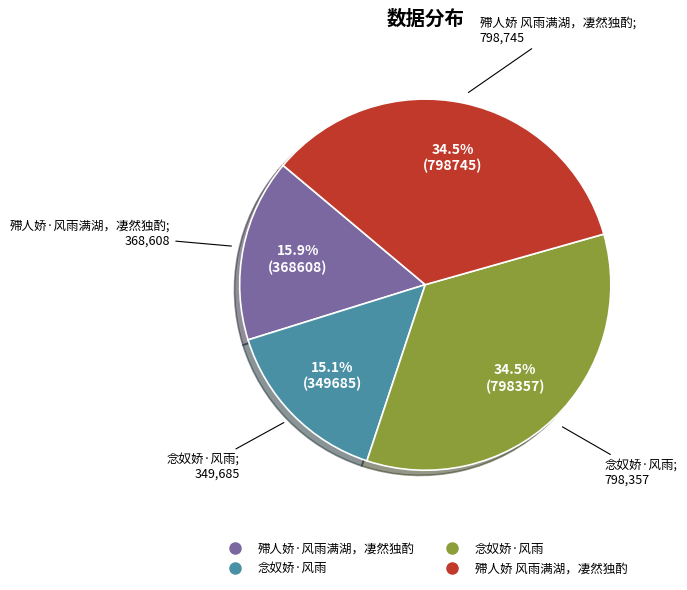

Is there any slice that represents more than half of the pie?

No